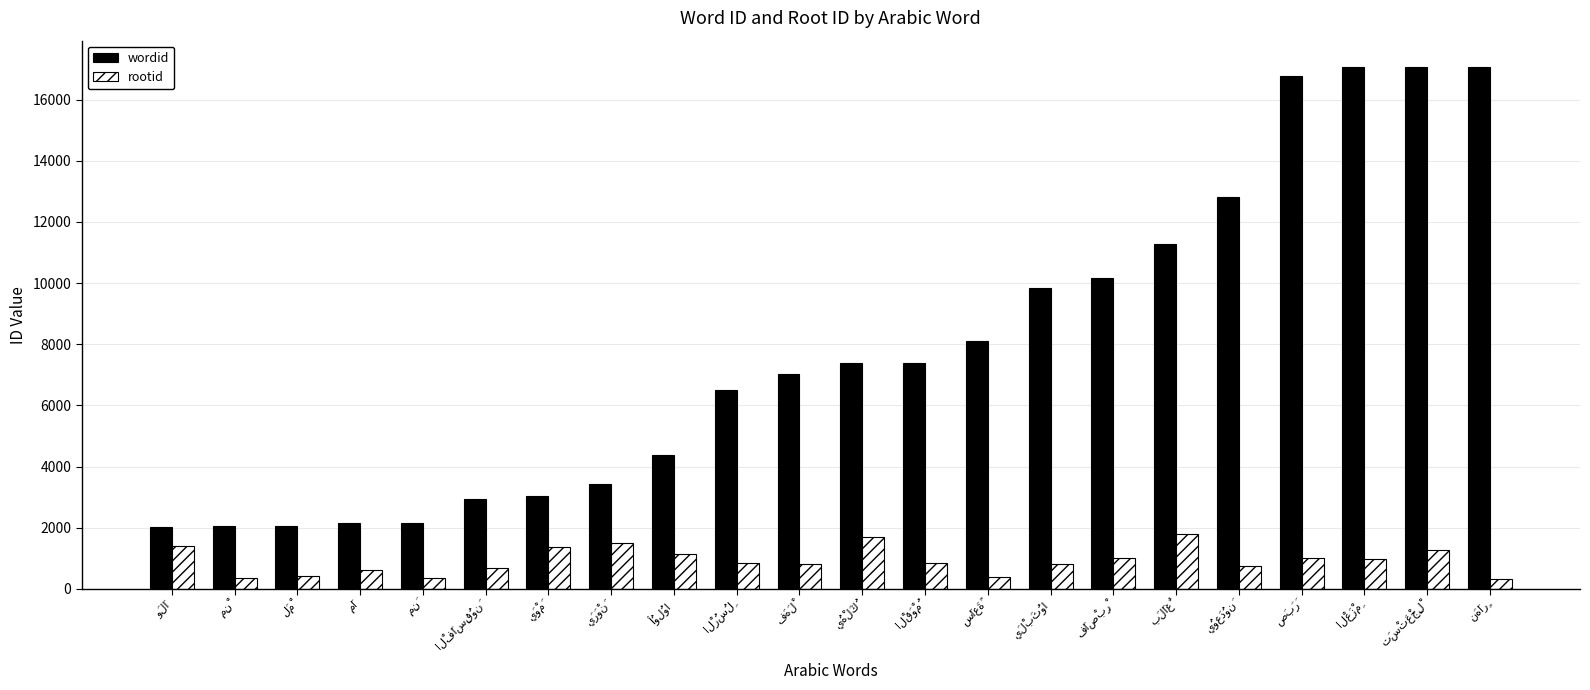

Which series has the largest total across all categories?

wordid